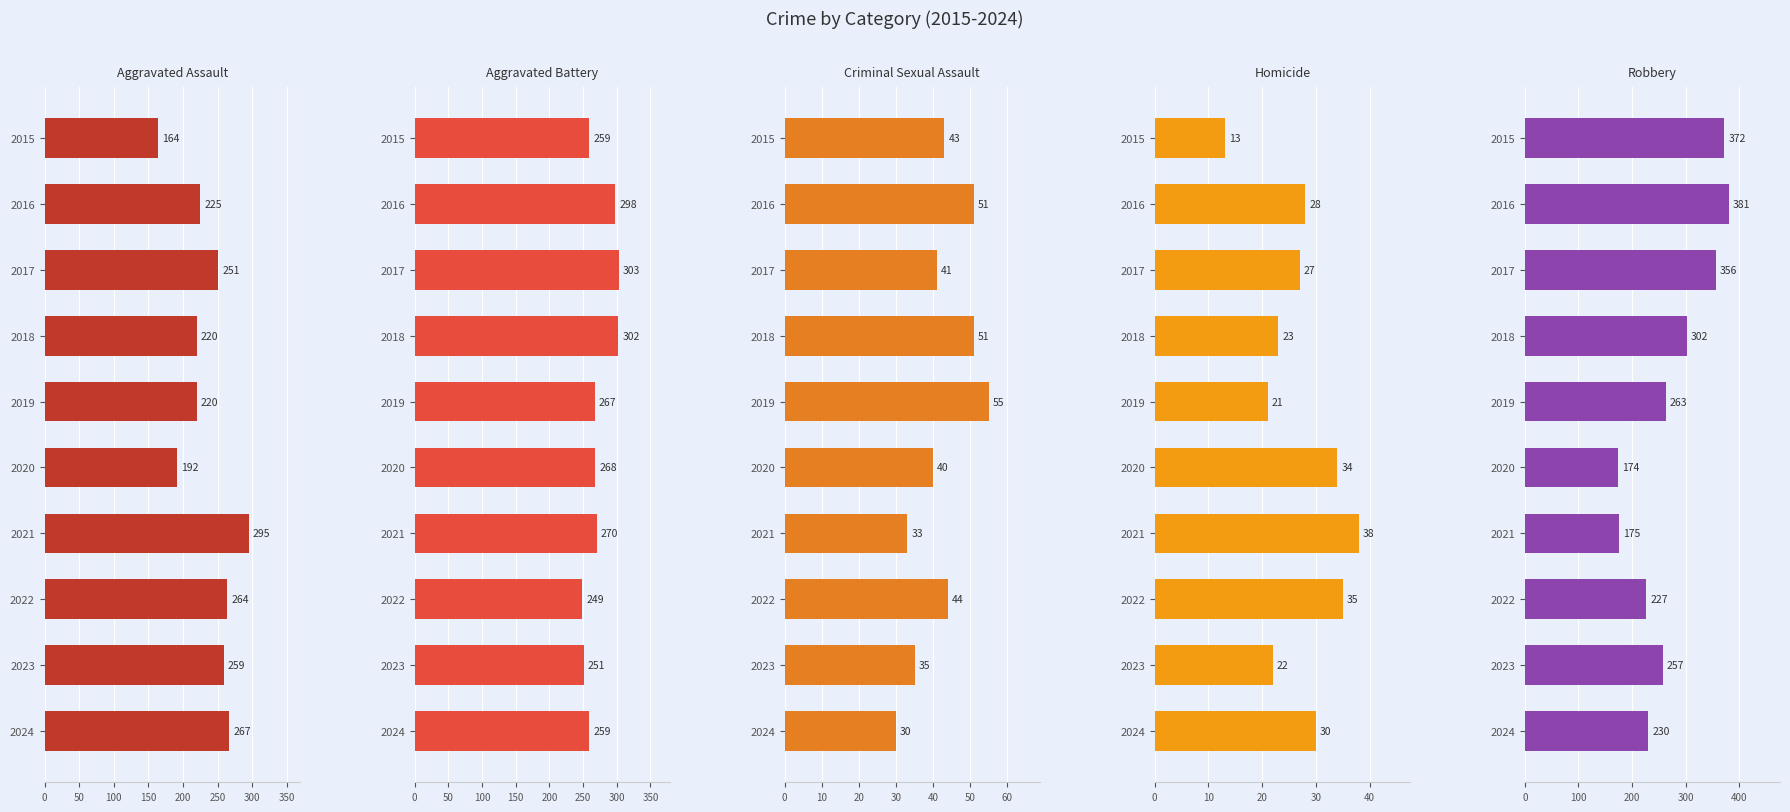

What position from the left is 0?

1